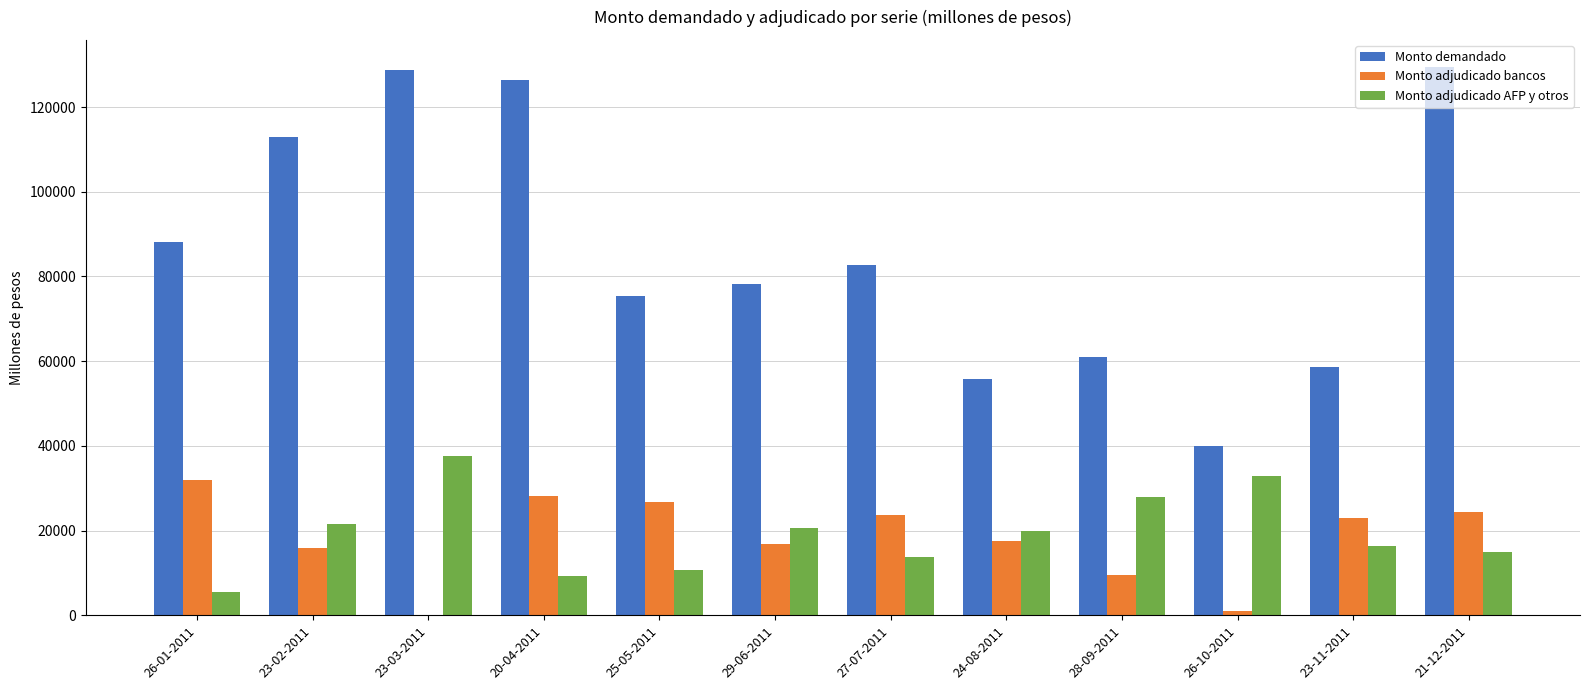

Reading left to right, transcribe all the data shown in this chart.

Monto demandado: 26-01-2011=88110	23-02-2011=113050	23-03-2011=128830	20-04-2011=126350	25-05-2011=75350	29-06-2011=78150	27-07-2011=82800	24-08-2011=55850	28-09-2011=60950	26-10-2011=39900	23-11-2011=58700	21-12-2011=129400
Monto adjudicado bancos: 26-01-2011=32000	23-02-2011=16000	23-03-2011=0	20-04-2011=28200	25-05-2011=26750	29-06-2011=16900	27-07-2011=23700	24-08-2011=17500	28-09-2011=9550	26-10-2011=900	23-11-2011=22950	21-12-2011=24350
Monto adjudicado AFP y otros: 26-01-2011=5400	23-02-2011=21500	23-03-2011=37500	20-04-2011=9300	25-05-2011=10750	29-06-2011=20600	27-07-2011=13800	24-08-2011=20000	28-09-2011=27950	26-10-2011=33000	23-11-2011=16400	21-12-2011=15000